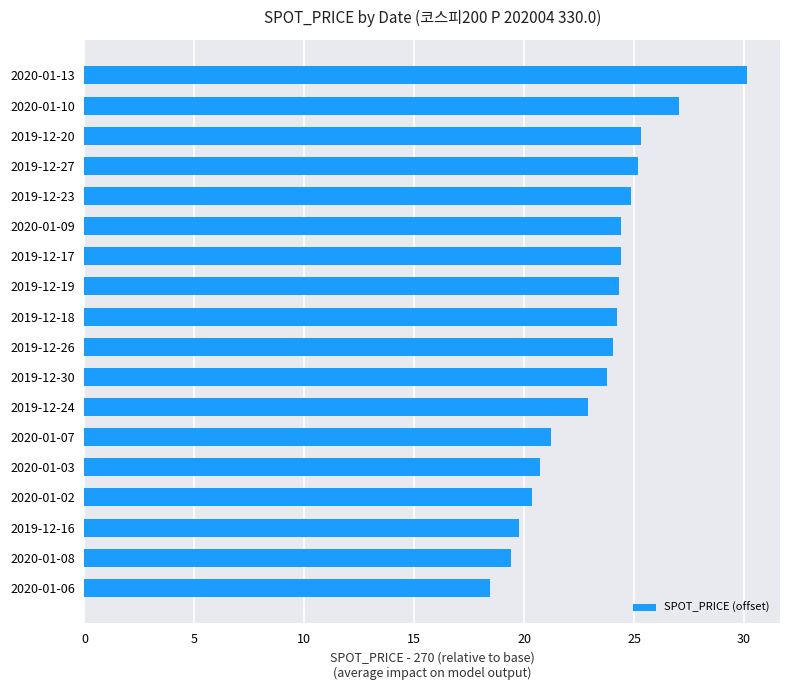

Count the number of data series in this chart.

1